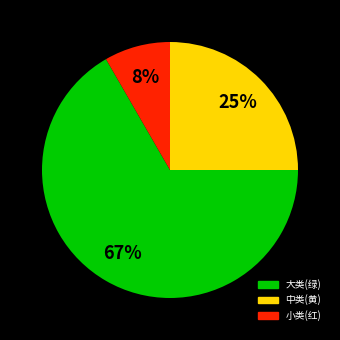

Is there any slice that represents more than half of the pie?

Yes